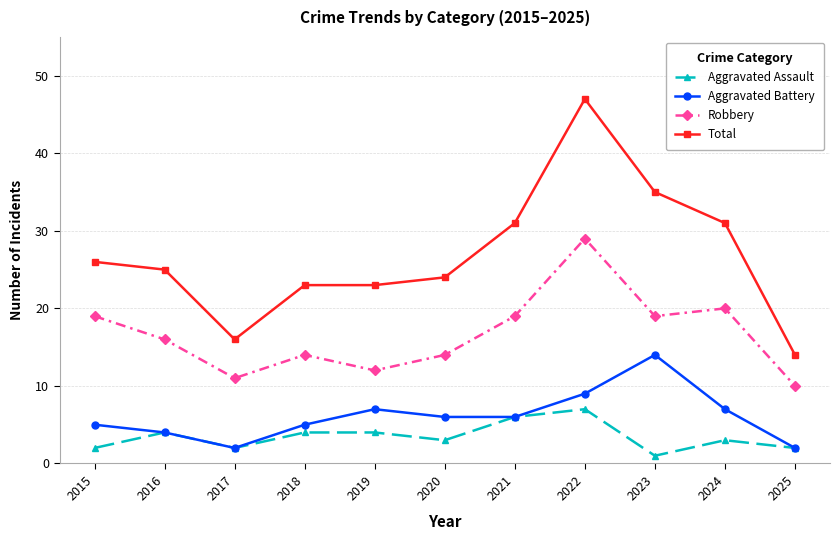

Is the value of Aggravated Assault at 2025 greater than the value of Total at 2021?

No